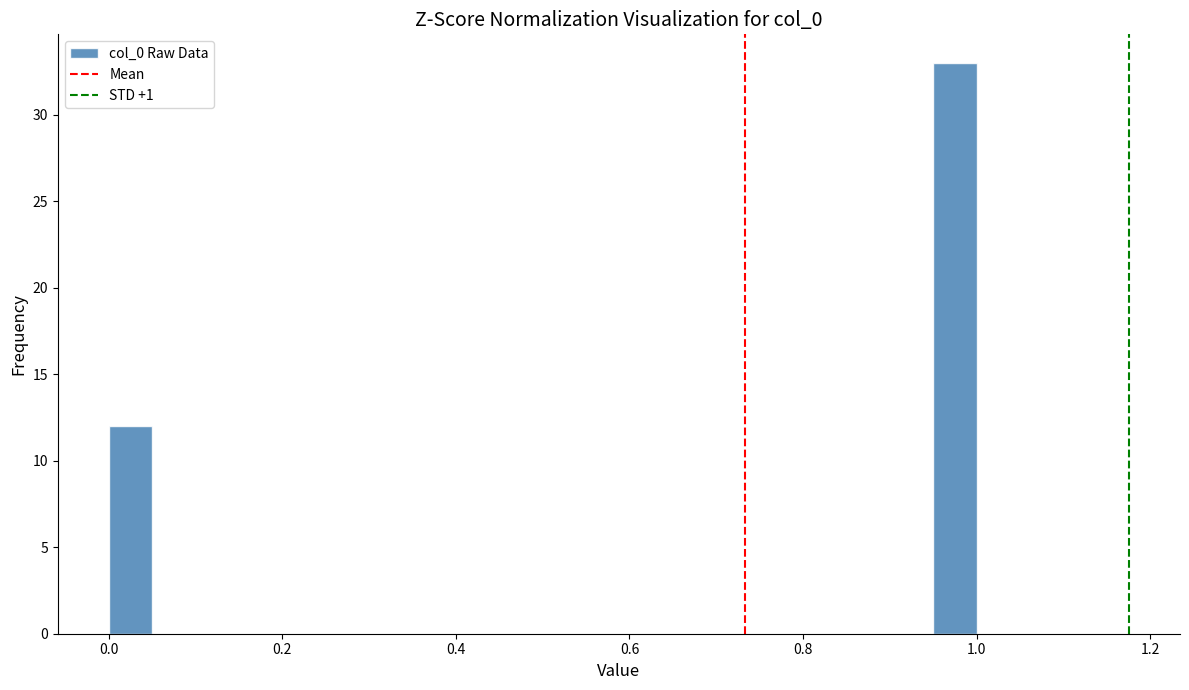

Around what value on the x-axis is the tallest bar? Give the approximate position of its centre, as read against the axis.

0.98